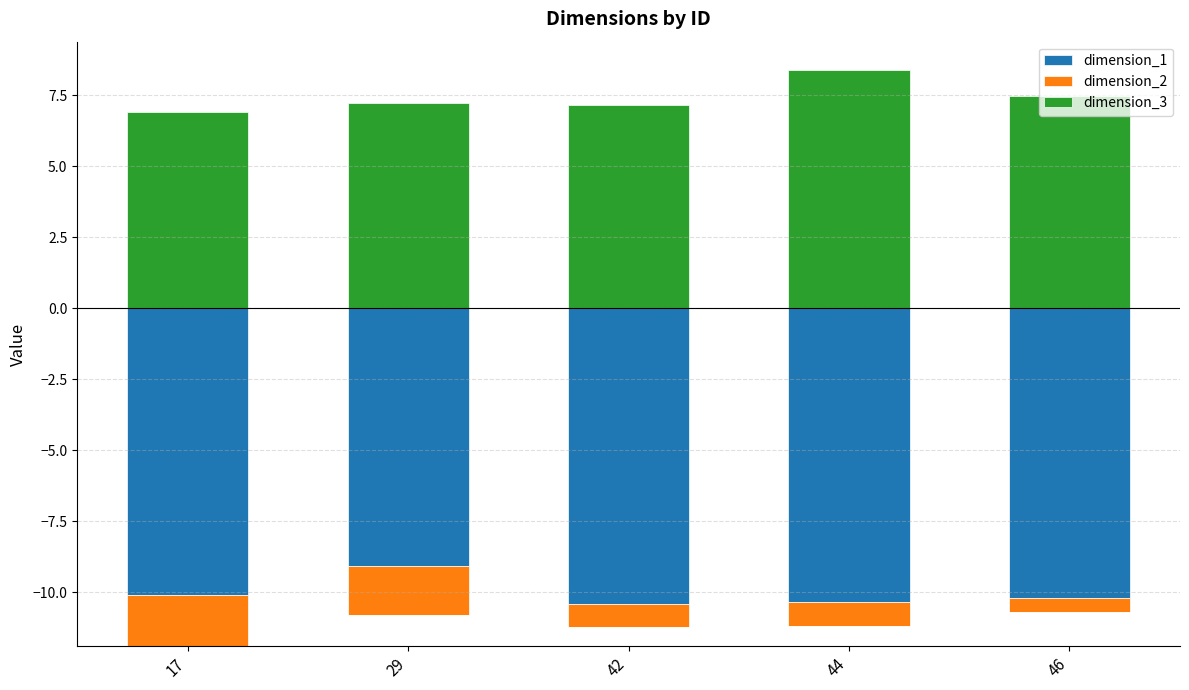

What is the sum of all dimension_3 values?

37.1